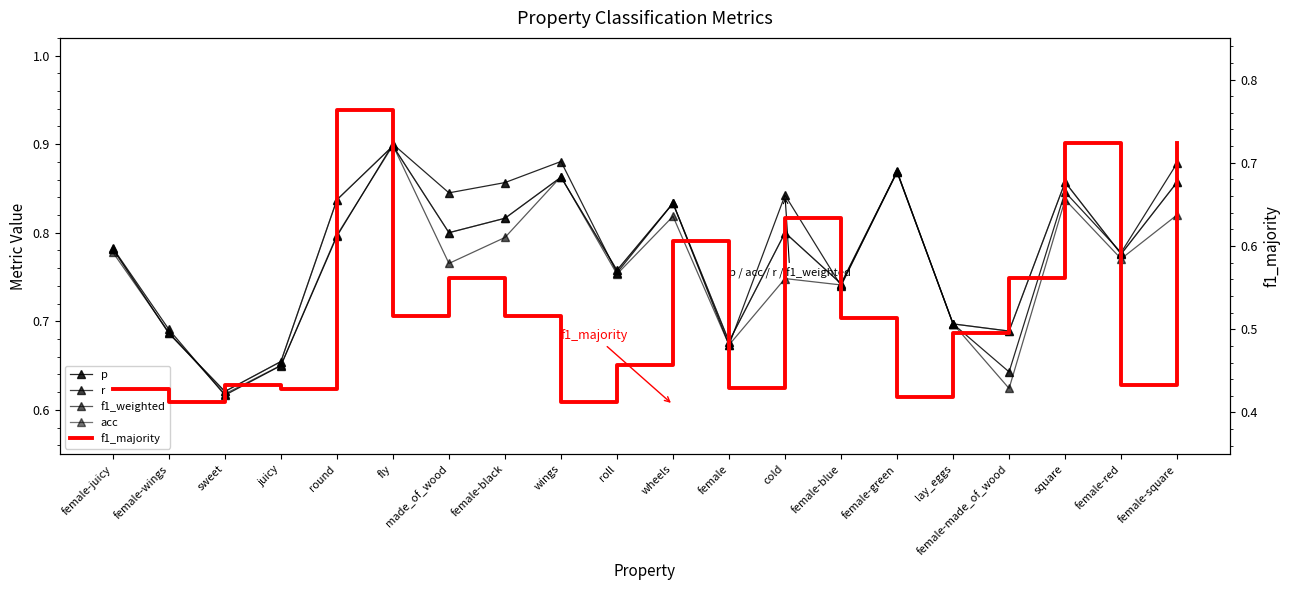

Does the chart have visible grid lines?

No